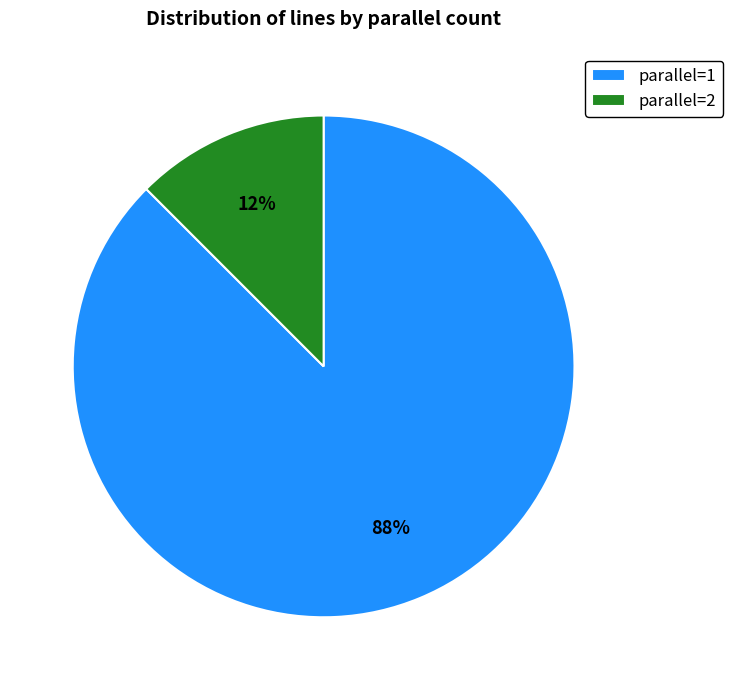

Is the sum of parallel=2 and parallel=1 greater than half?

Yes